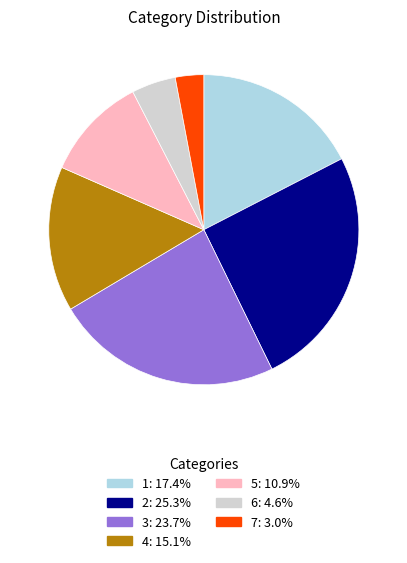

Is it true that 2 is 15% of the pie?

False